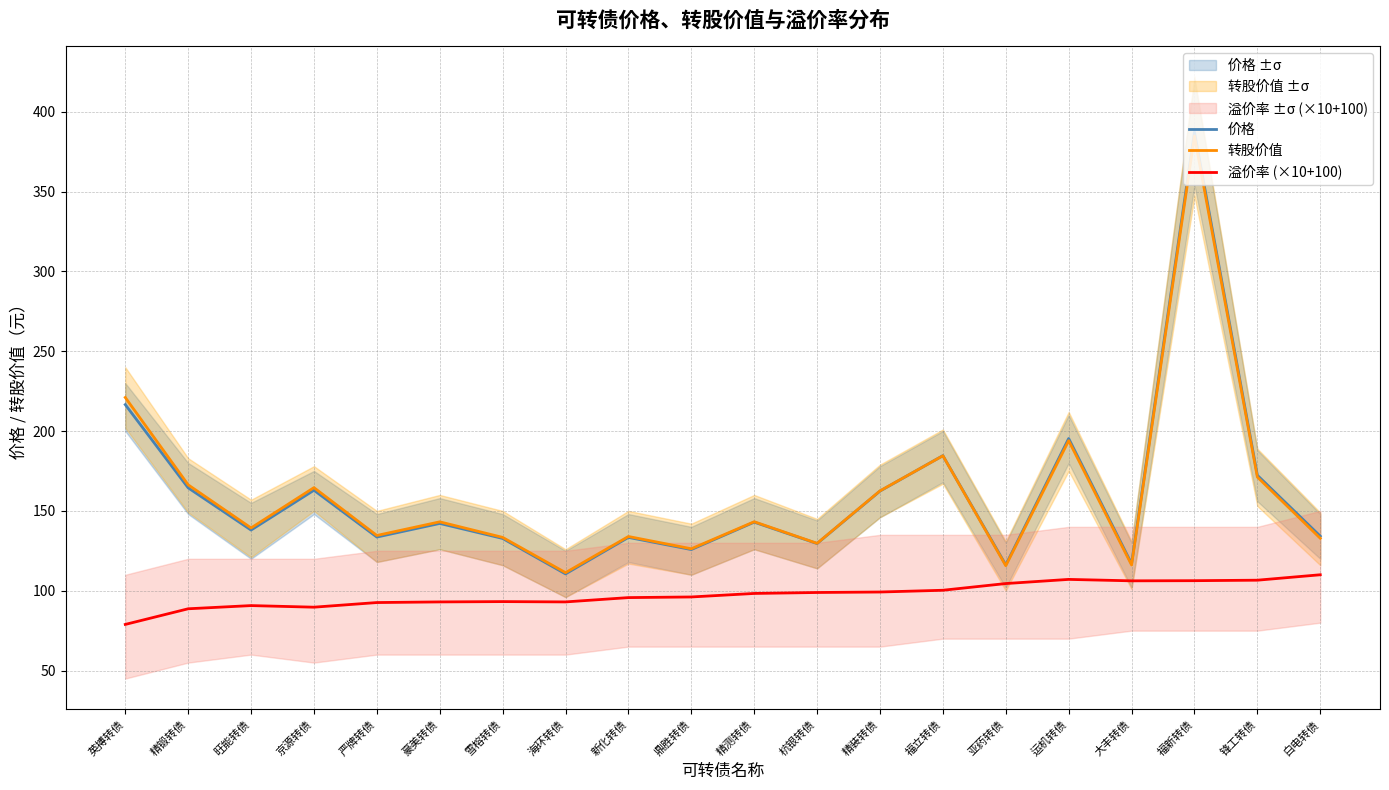

The value of 转股价值 at 海环转债 is 111.3. True or false?

True